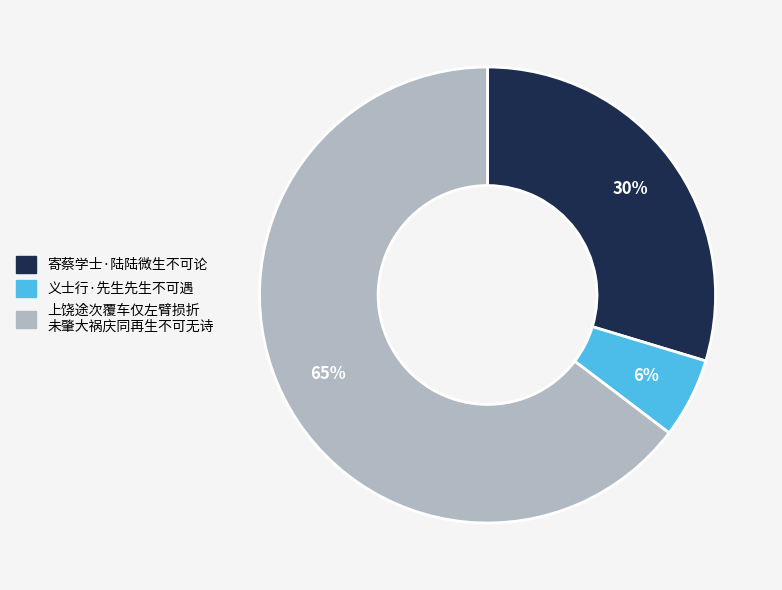

To the nearest percent, what portion does 寄蔡学士·陆陆微生不可论 represent?

30%